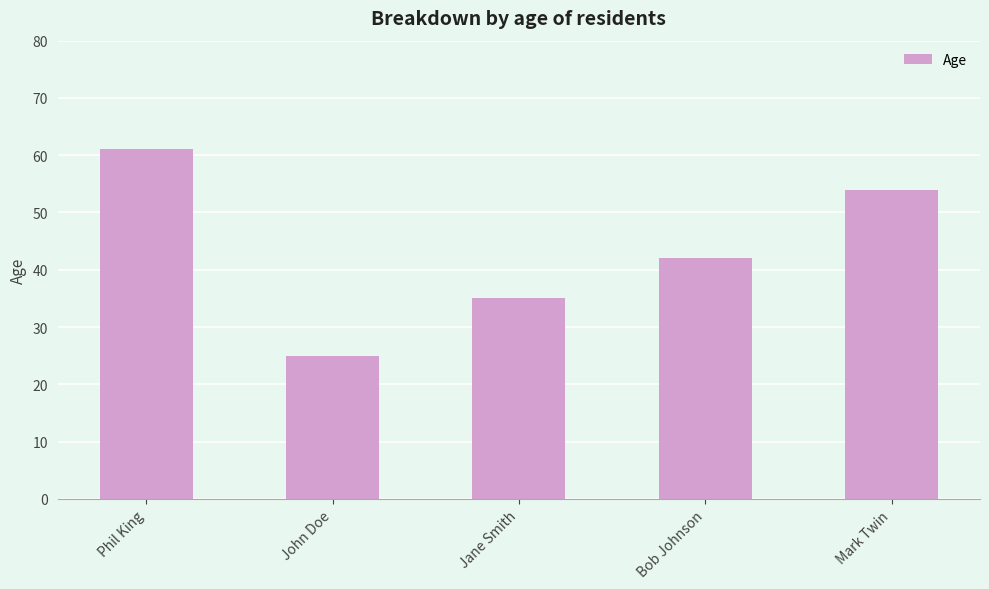

At which label is the value closest to 43?

Bob Johnson